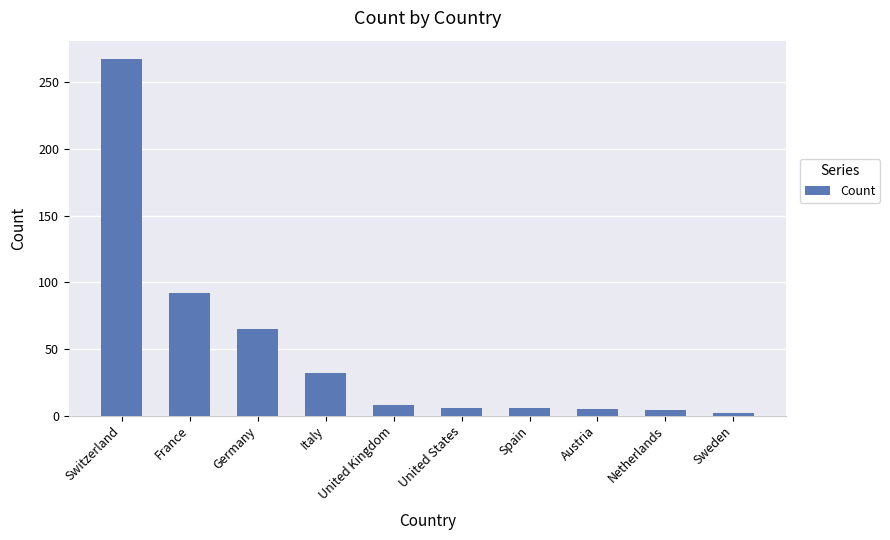

Where is the data nearest to the value 135?

France